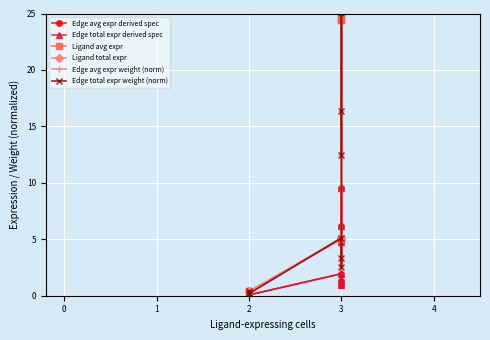

At which label does Edge avg expr derived spec reach its minimum?

2